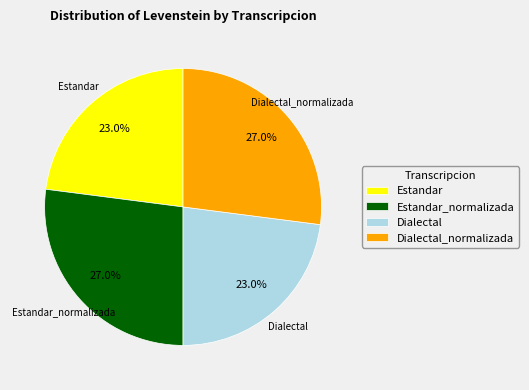

Is it true that Estandar is 23% of the pie?

True